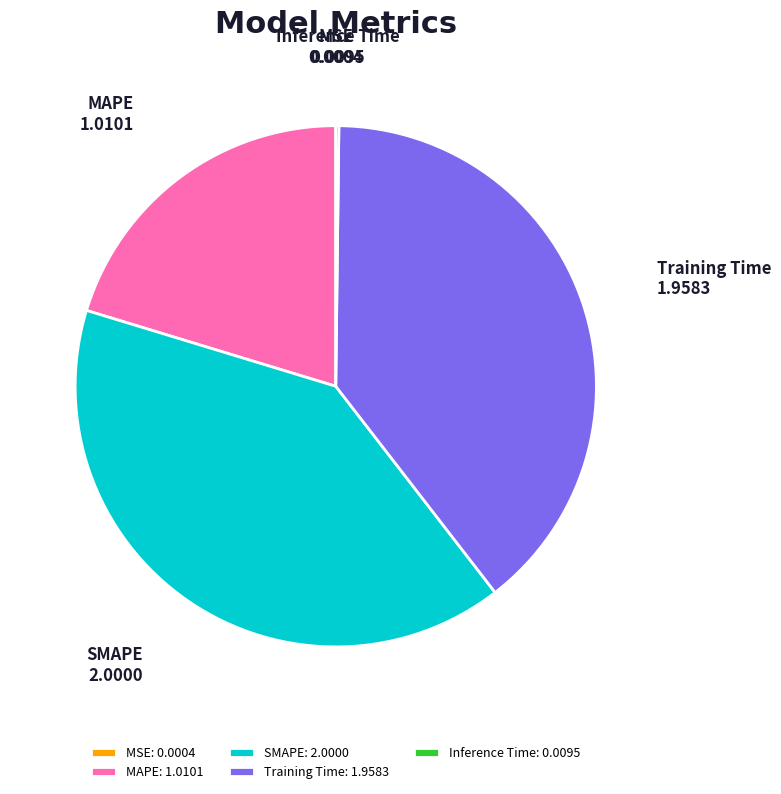

Is it true that SMAPE: 2.0000 is 32% of the pie?

False